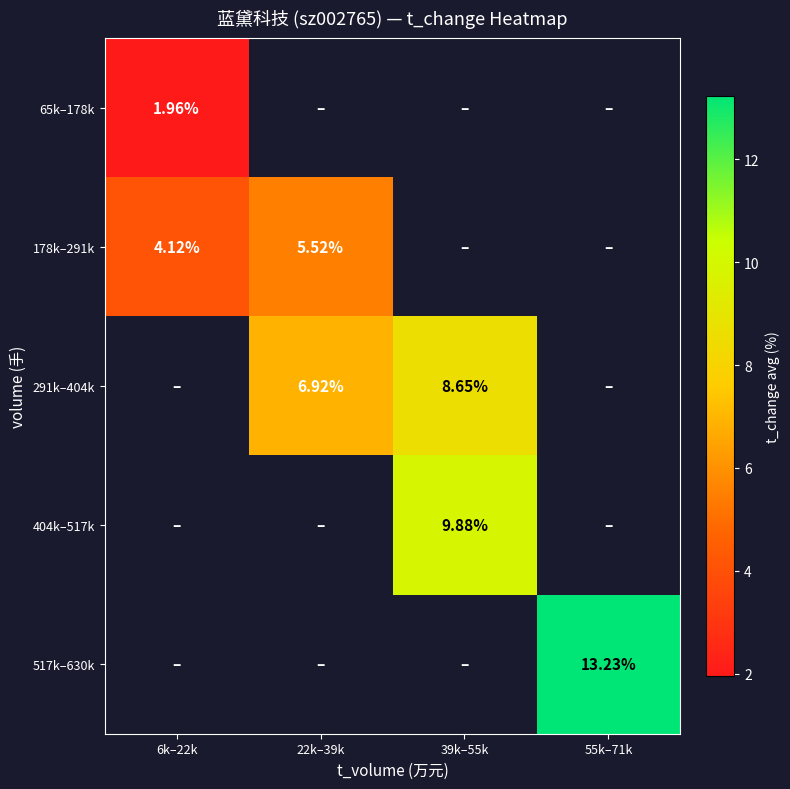

Is the value of 65k–178k at 6k–22k greater than the value of 178k–291k at 22k–39k?

No